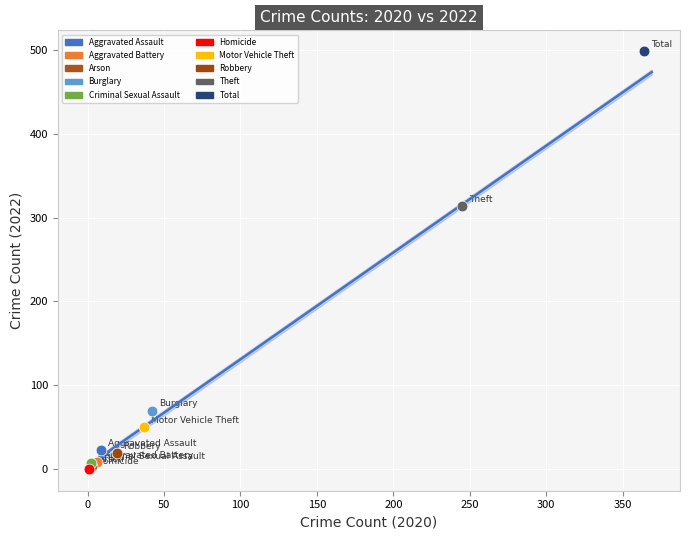

What are all the series names shown in the legend?

Aggravated Assault, Aggravated Battery, Arson, Burglary, Criminal Sexual Assault, Homicide, Motor Vehicle Theft, Robbery, Theft, Total